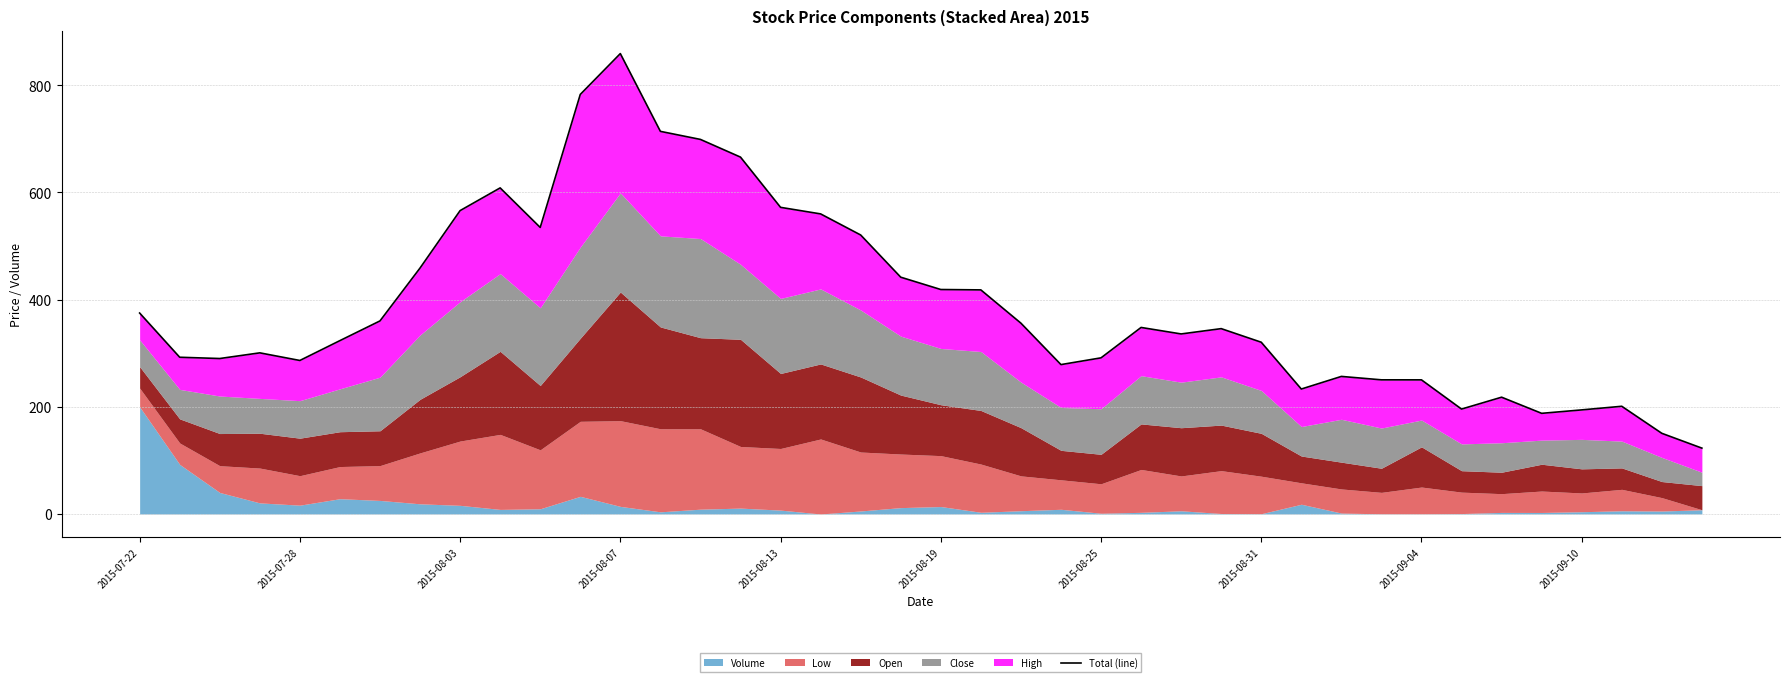

What is the greatest value displayed?

859.2